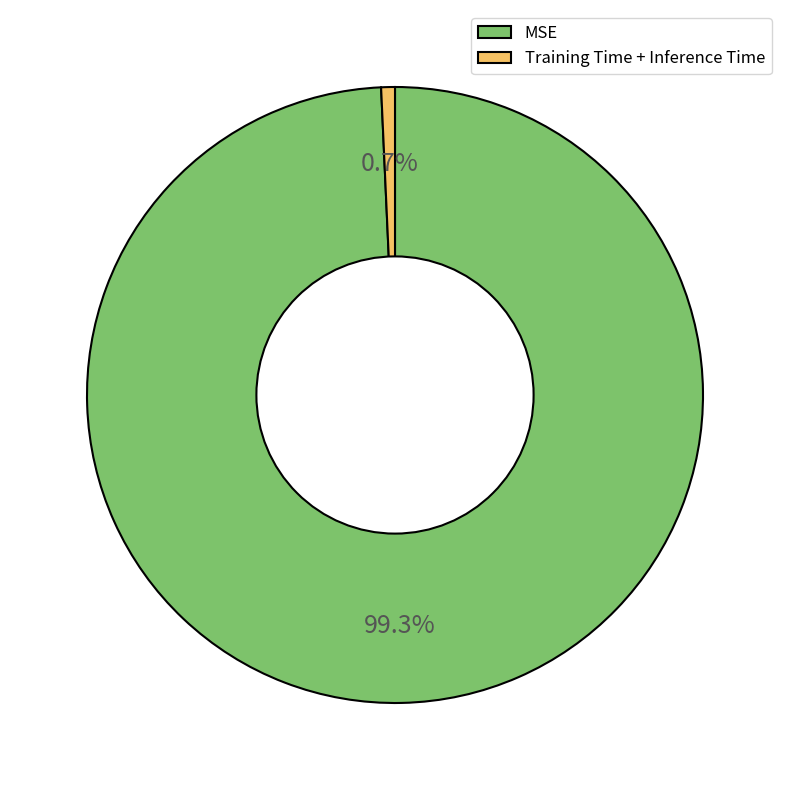

Which slice is the largest?

MSE